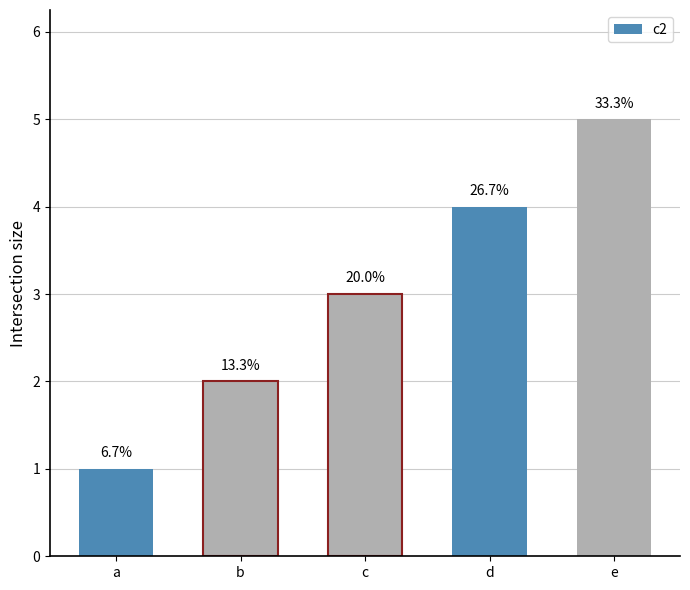

Reading left to right, what are all the values shown in this chart?

1	2	3	4	5